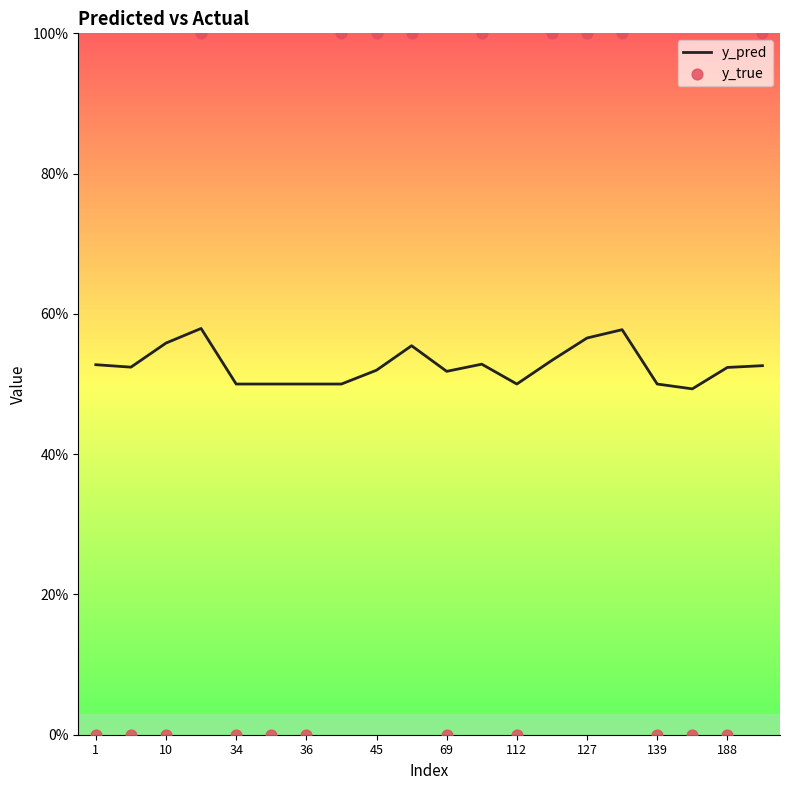

At how many categories does at least one series exceed 0?

20